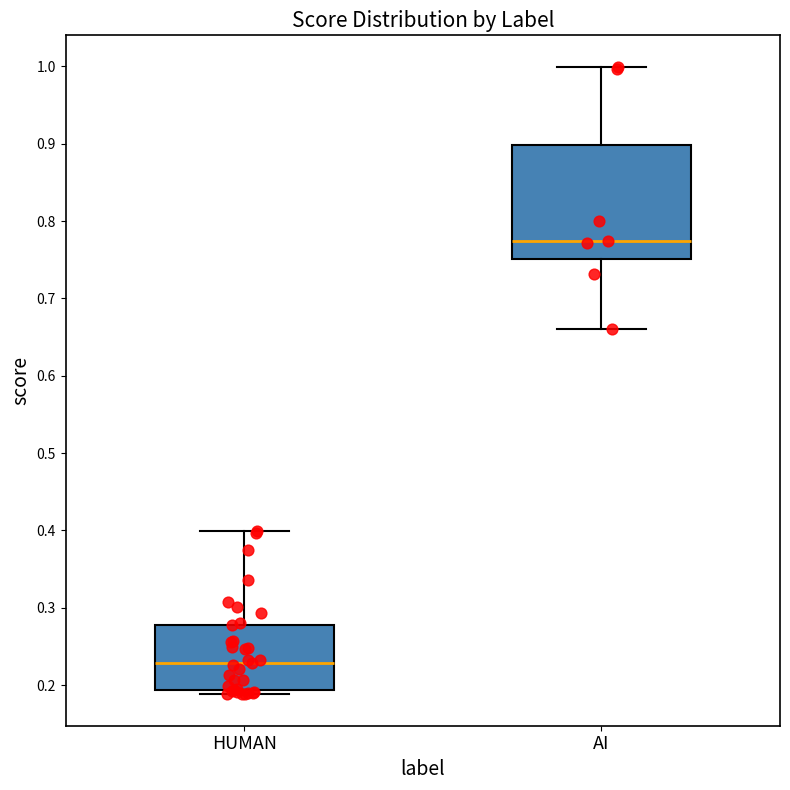

Reading left to right, transcribe this box plot: for each box, give where its median line is, the range the box spans, and where its two whiskers end, as read against the y-axis. The values are not printed on the chart, so give them approximately, as read against the axis.

HUMAN: median 0.23, box 0.19 to 0.28, whiskers 0.19 (just below the box's lower edge) to 0.40
AI: median 0.77, box 0.75 to 0.90, whiskers 0.66 to 1.00